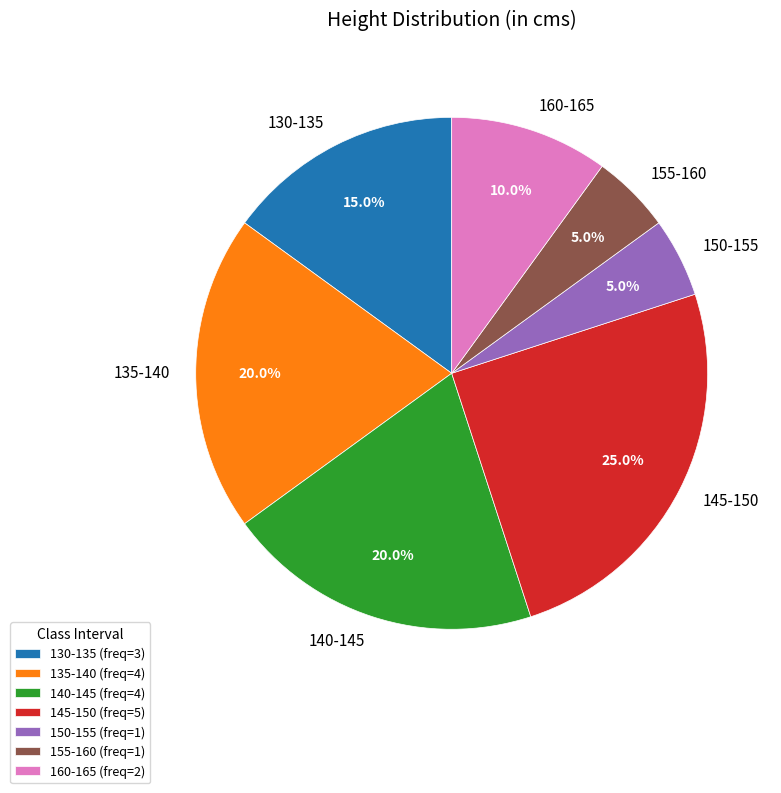

The 145-150 slice represents 25% of the pie. True or false?

True